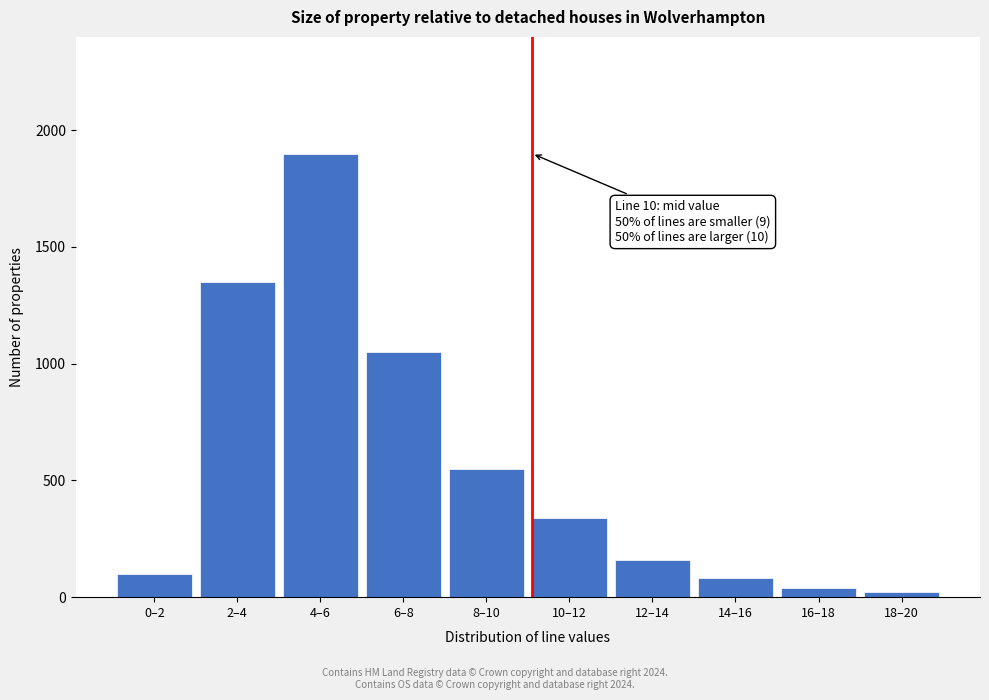

Reading right to left, extract all data points from this chart.

20	40	80	160	340	550	1050	1900	1350	100